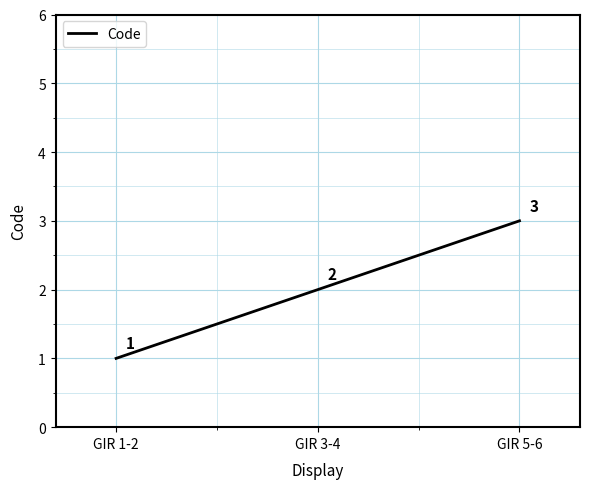

How many lines are shown in the chart?

1